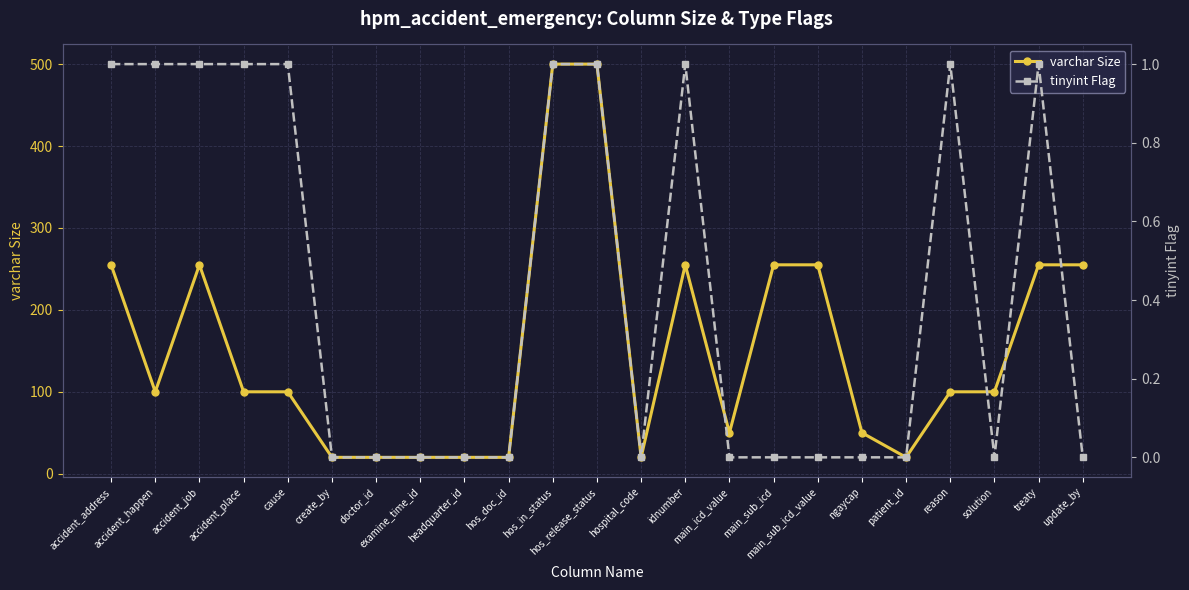

Which series has the largest total across all categories?

varchar Size